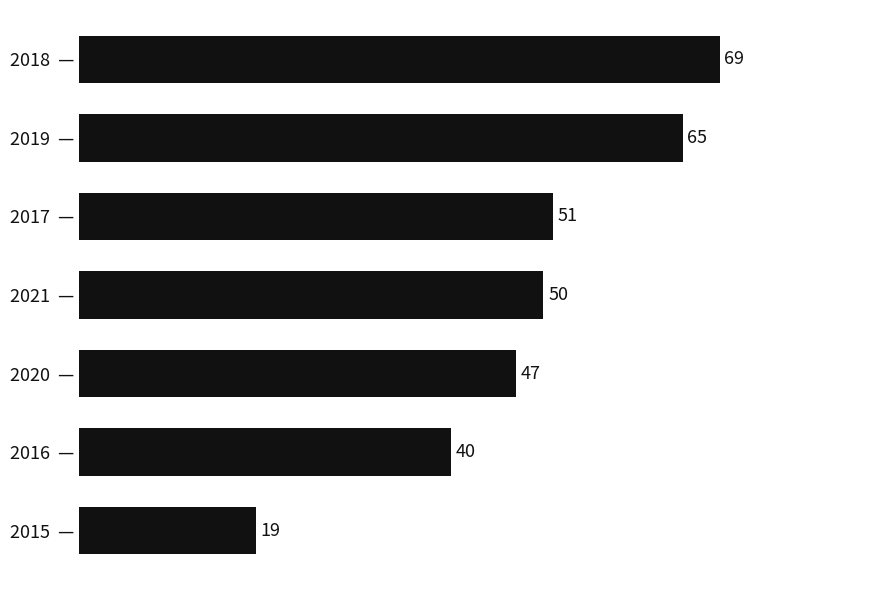

True or false: the data shows 40 at 2016  —.

True